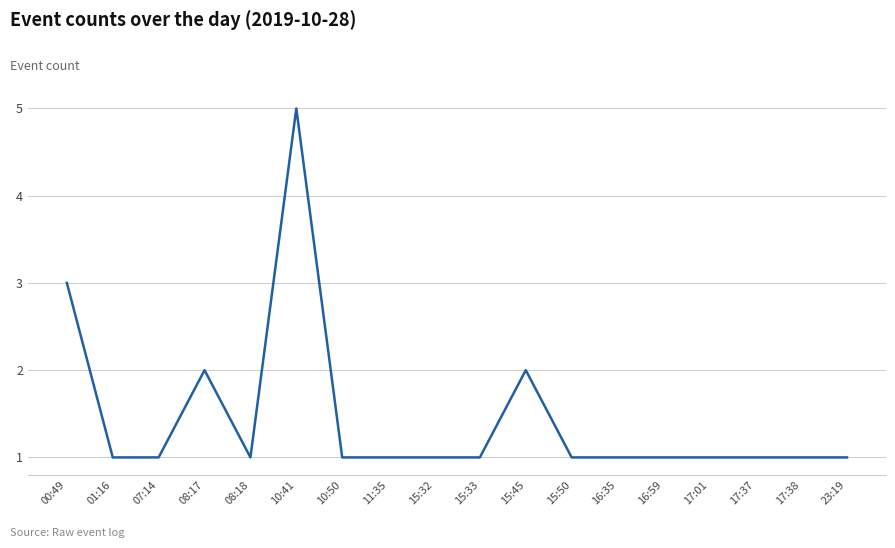

Which category has the highest value across all series?

10:41